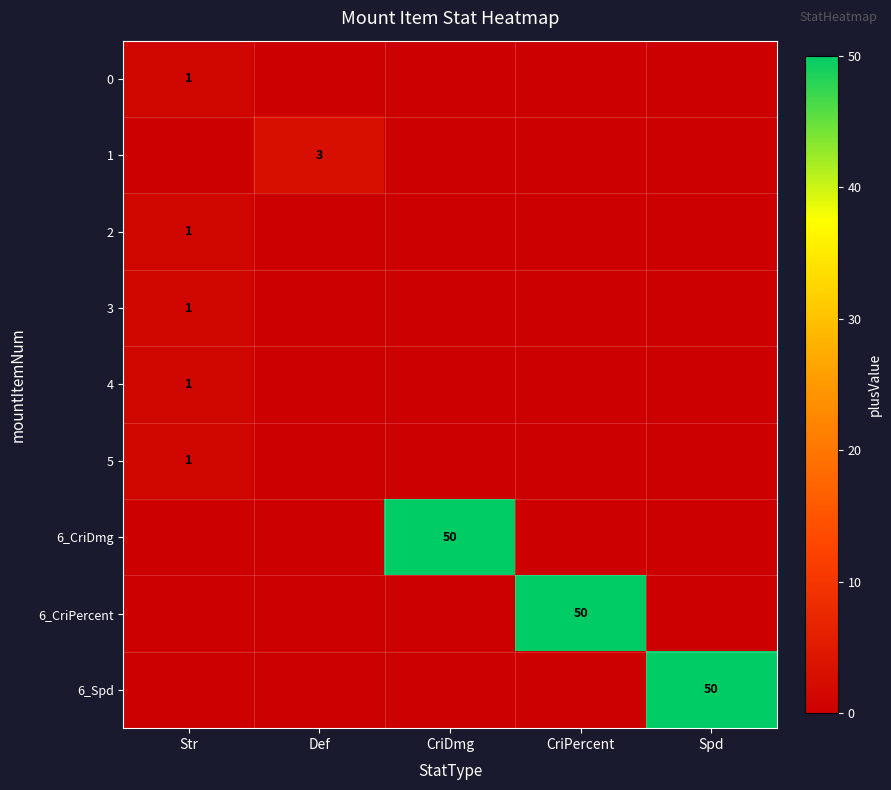

The 6_CriDmg series shows 34 at CriDmg. True or false?

False